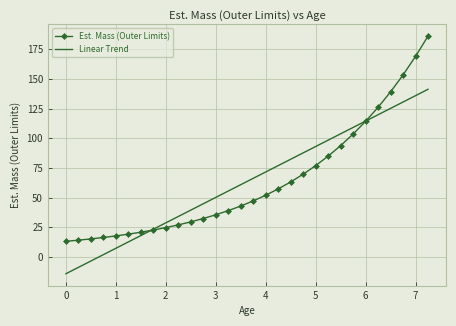

What is the label of the 21st point from the right?

2.25